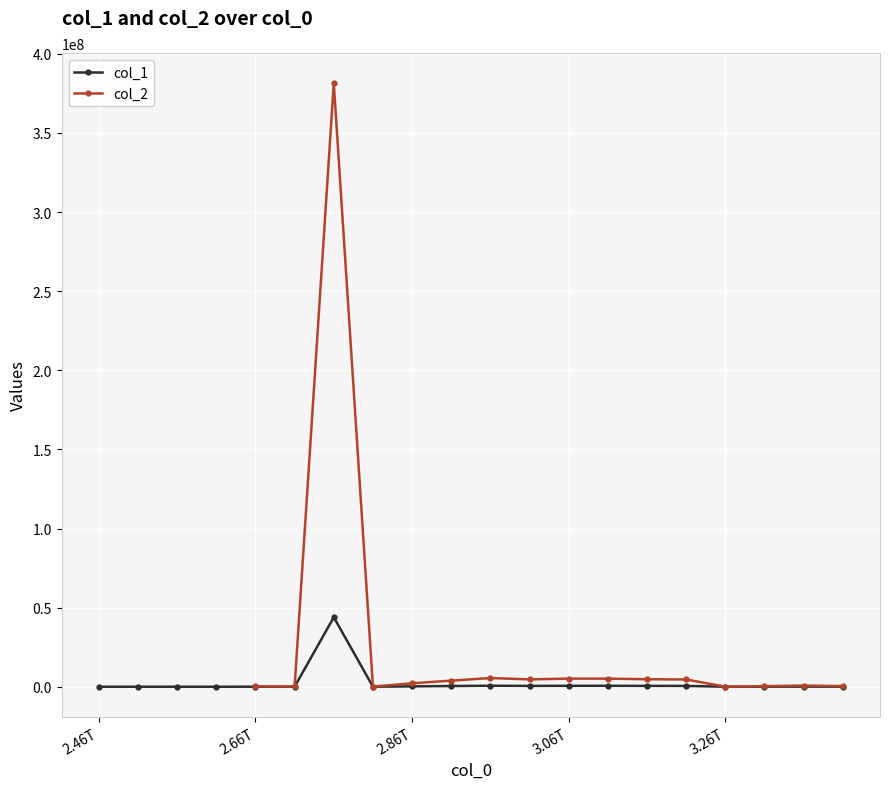

The value at 2960000000000 is 830716.6. True or false?

False